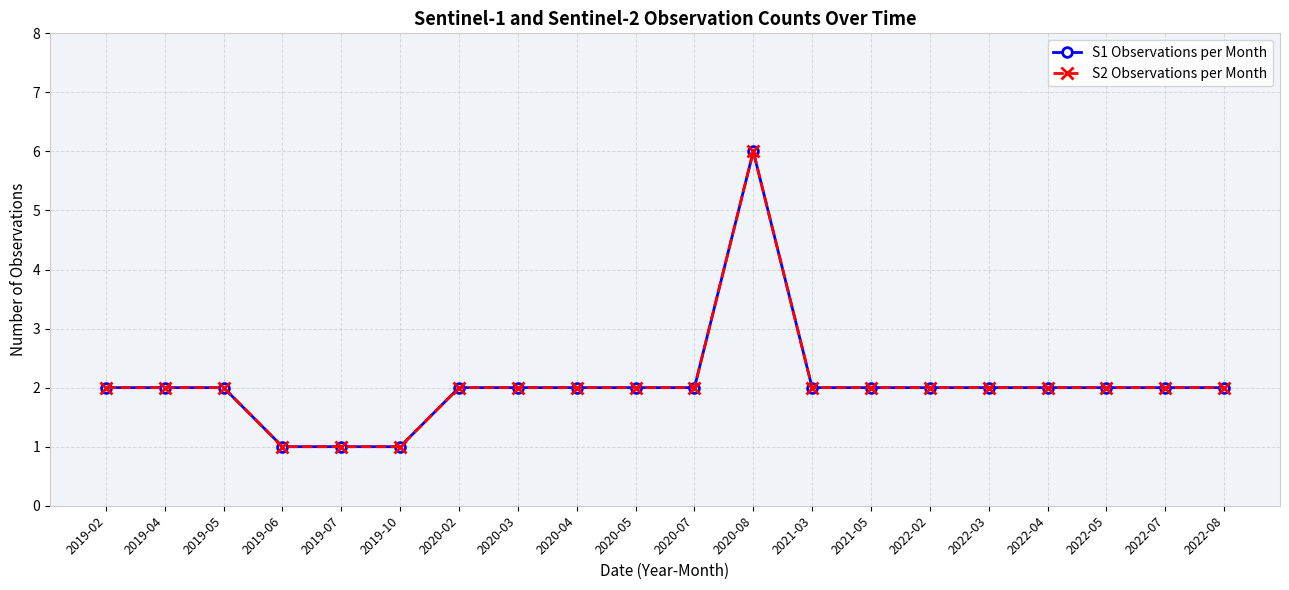

True or false: S2 Observations per Month has a value of 1 at 2019-10.

True